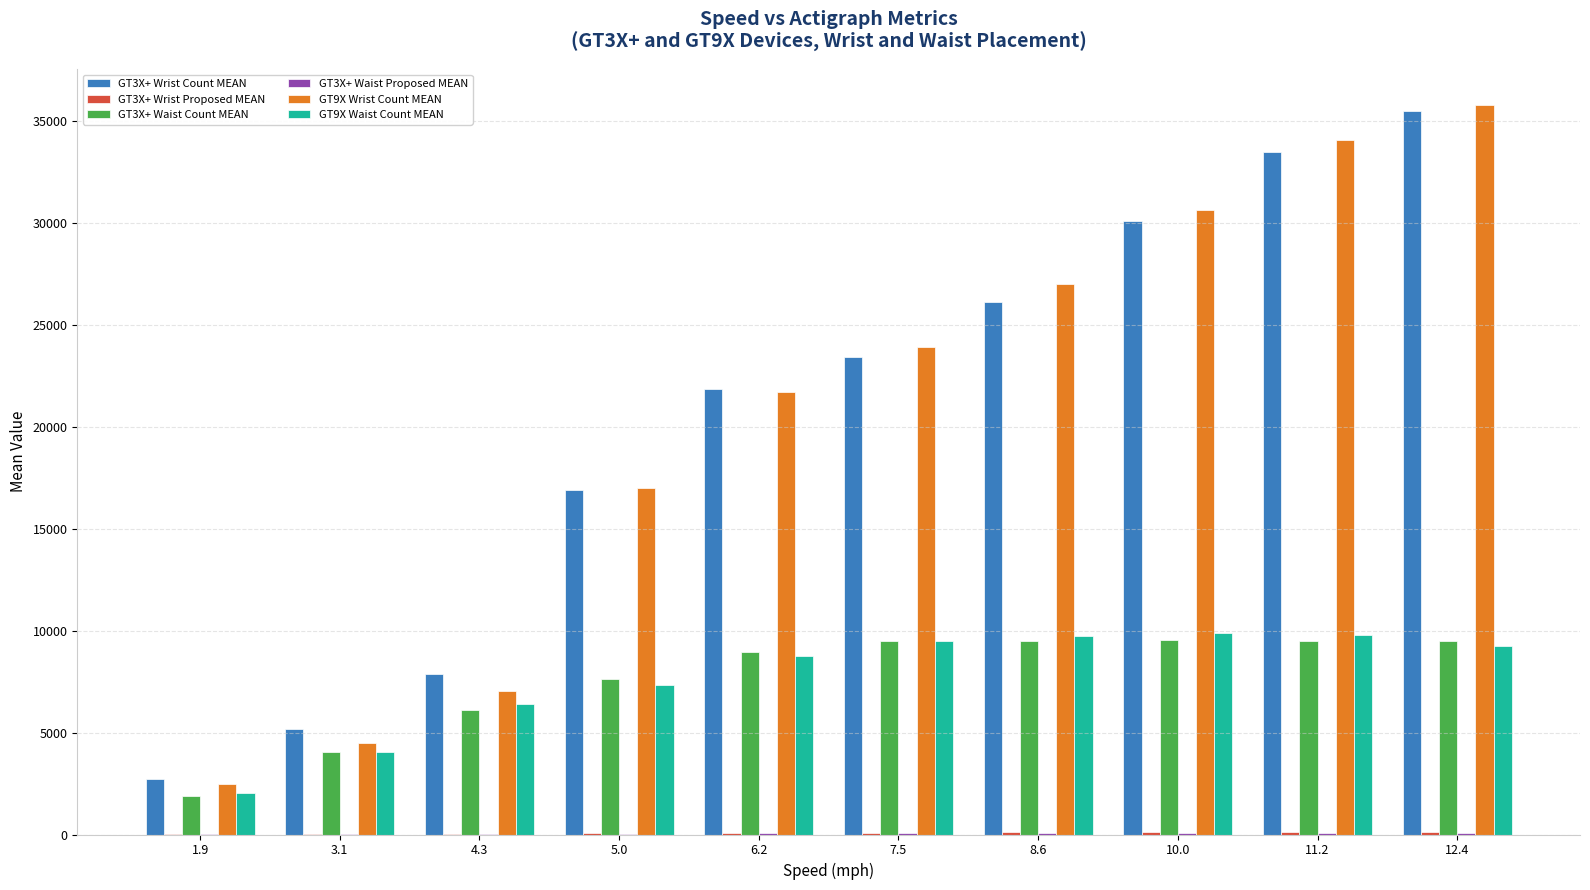

Reading left to right, what are all the values shown in this chart?

GT3X+ Wrist Count MEAN: 1.9=2734.8	3.1=5175.4	4.3=7859.2	5.0=16917.7	6.2=21841.7	7.5=23431.0	8.6=26133.1	10.0=30089.5	11.2=33475.8	12.4=35476.1
GT3X+ Wrist Proposed MEAN: 1.9=9.8	3.1=16.4	4.3=25.7	5.0=66.9	6.2=88.1	7.5=93.7	8.6=104.0	10.0=120.0	11.2=135.1	12.4=145.4
GT3X+ Waist Count MEAN: 1.9=1864.2	3.1=4036.1	4.3=6094.4	5.0=7639.9	6.2=8927.0	7.5=9509.9	8.6=9509.9	10.0=9550.0	11.2=9506.7	12.4=9484.7
GT3X+ Waist Proposed MEAN: 1.9=9.7	3.1=17.7	4.3=30.5	5.0=47.8	6.2=55.7	7.5=60.7	8.6=63.3	10.0=65.5	11.2=66.6	12.4=64.6
GT9X Wrist Count MEAN: 1.9=2493.2	3.1=4481.0	4.3=7046.5	5.0=16974.7	6.2=21722.3	7.5=23931.0	8.6=26985.9	10.0=30652.2	11.2=34080.9	12.4=35757.5
GT9X Waist Count MEAN: 1.9=2028.9	3.1=4065.0	4.3=6402.9	5.0=7323.6	6.2=8750.7	7.5=9469.3	8.6=9748.0	10.0=9894.7	11.2=9803.0	12.4=9224.4